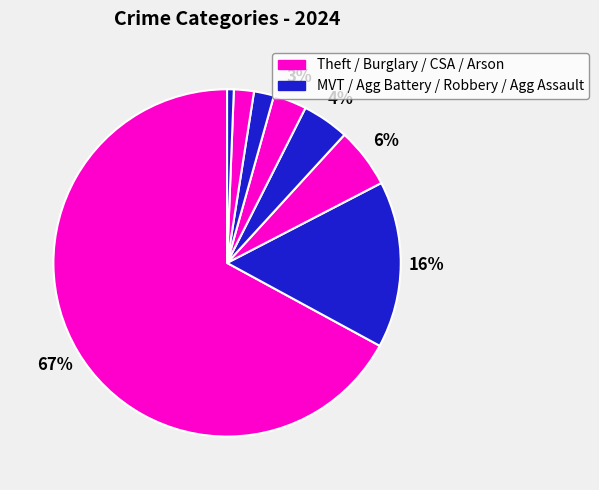

Which category has the biggest portion of the pie?

Theft